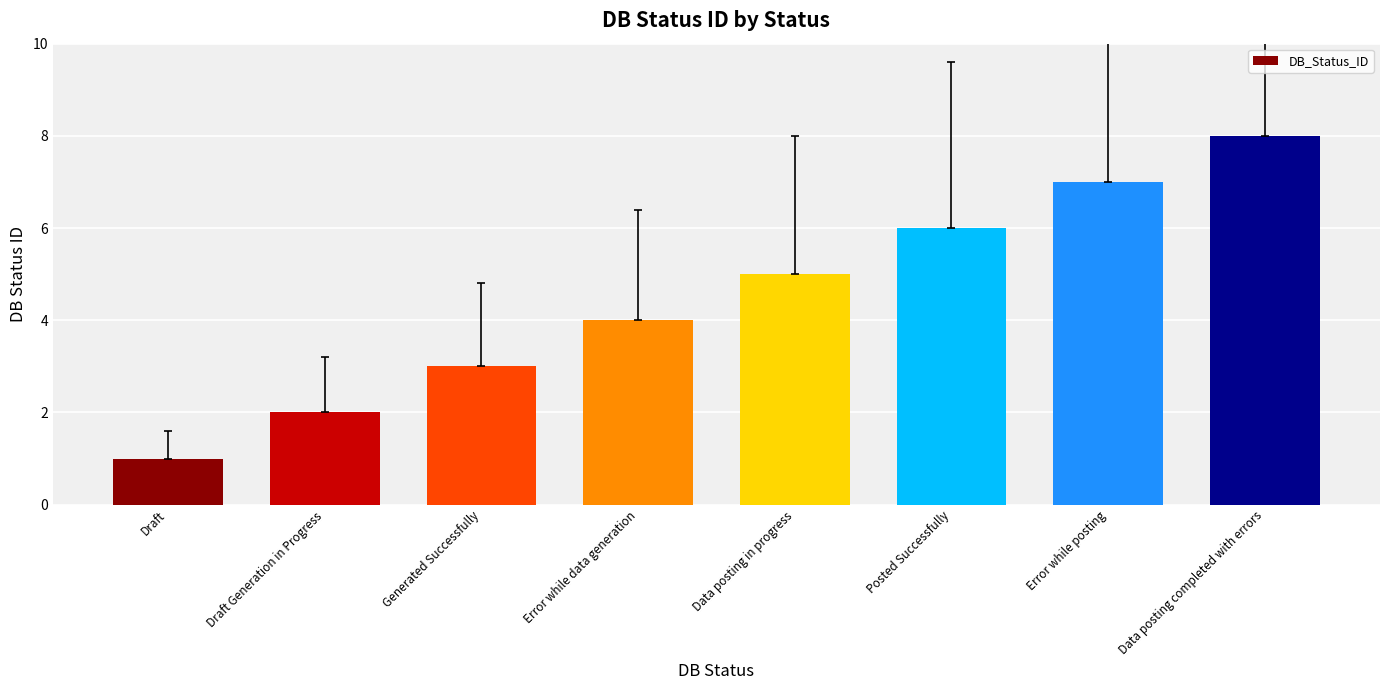

What is the sum of all values?

36